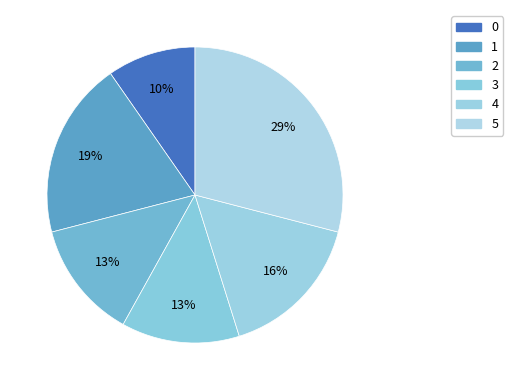

The 2 slice represents 13% of the pie. True or false?

True